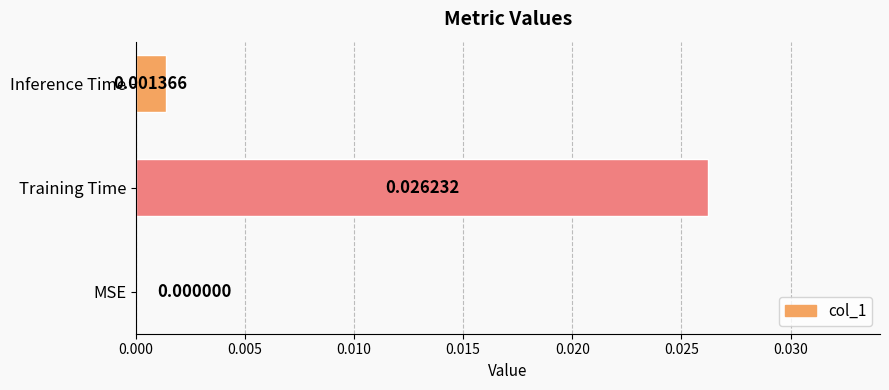

At which label is the value closest to 0?

MSE